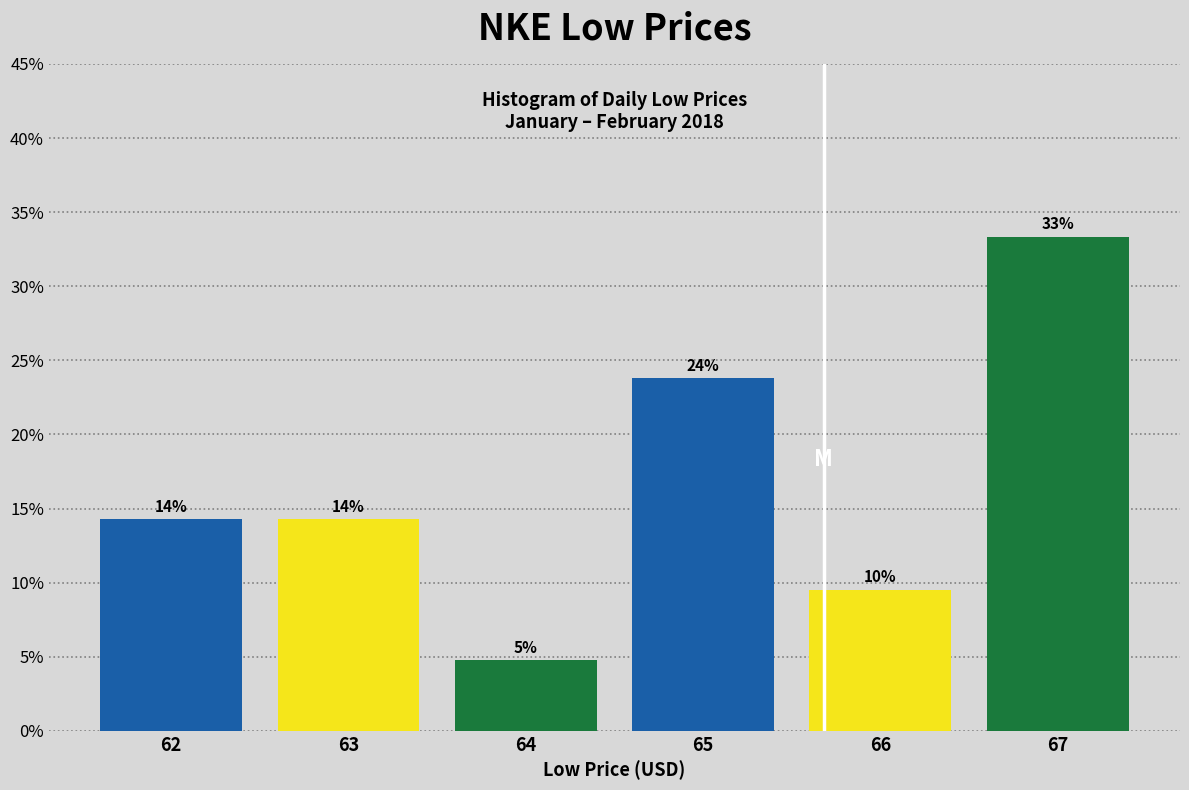

How many bars are there in total?

6